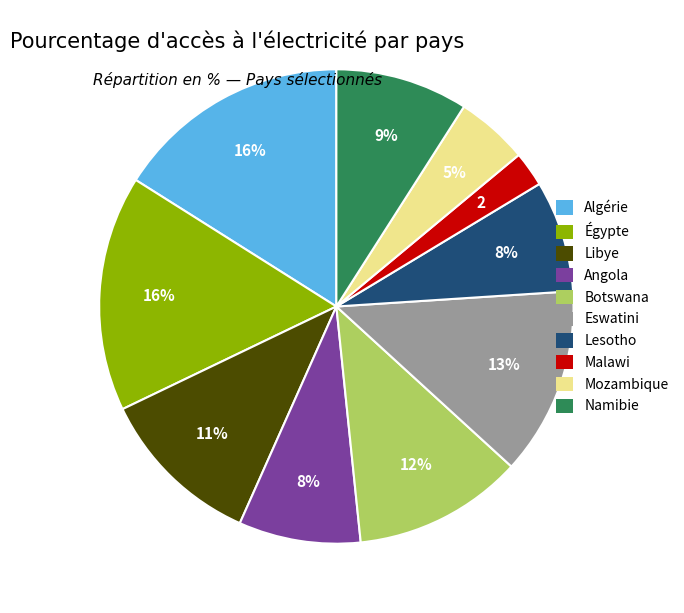

Is Égypte the majority of the pie?

No